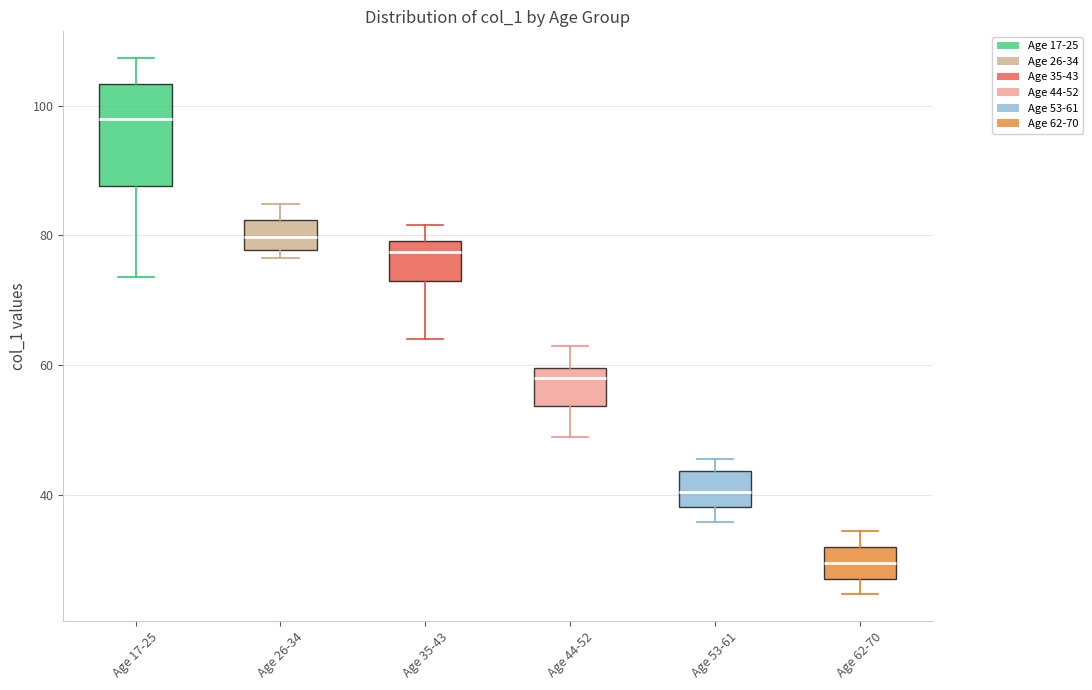

Which box's median line is the lowest?

Age 62-70